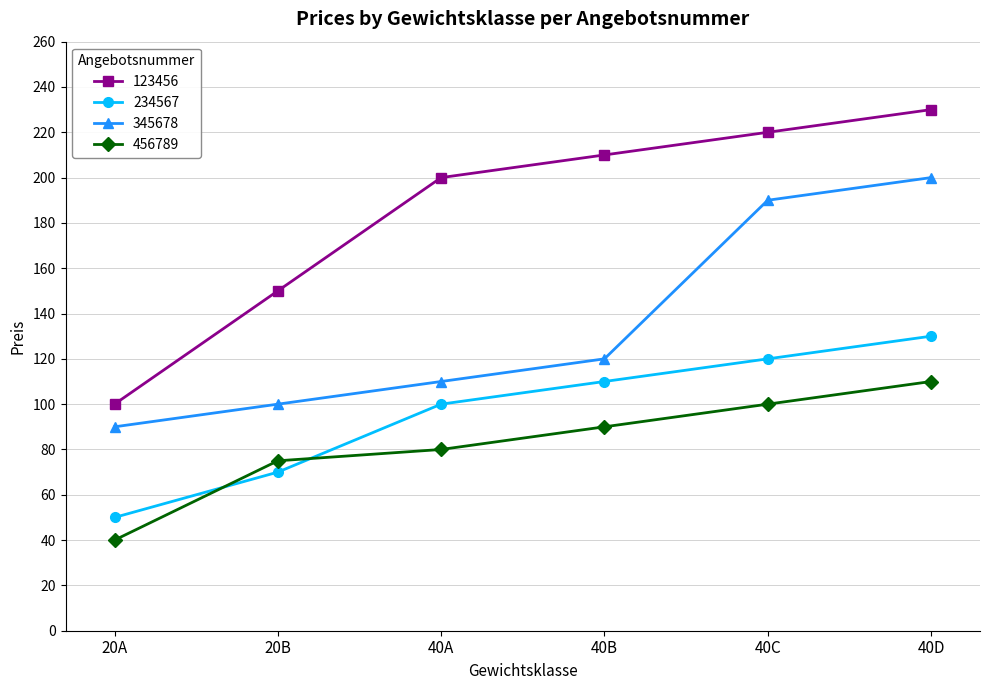

How many distinct data groups are displayed?

4